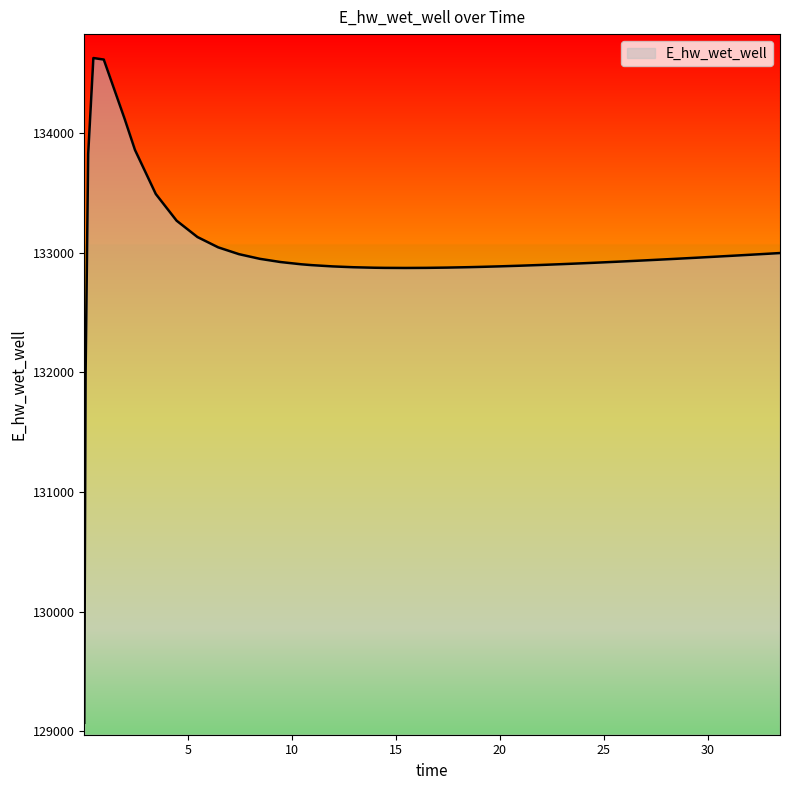

Does the chart display data point markers on the line(s)?

No